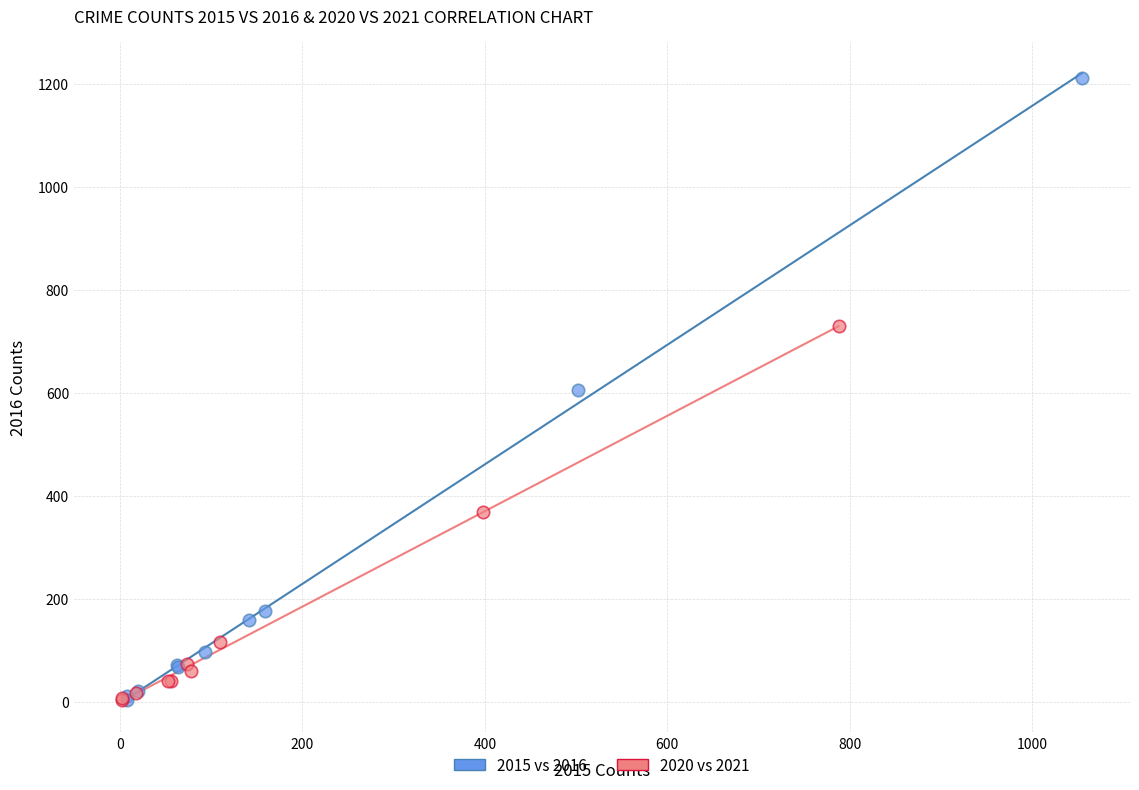

Which series has the largest Y range (max minus min)?

2015 vs 2016